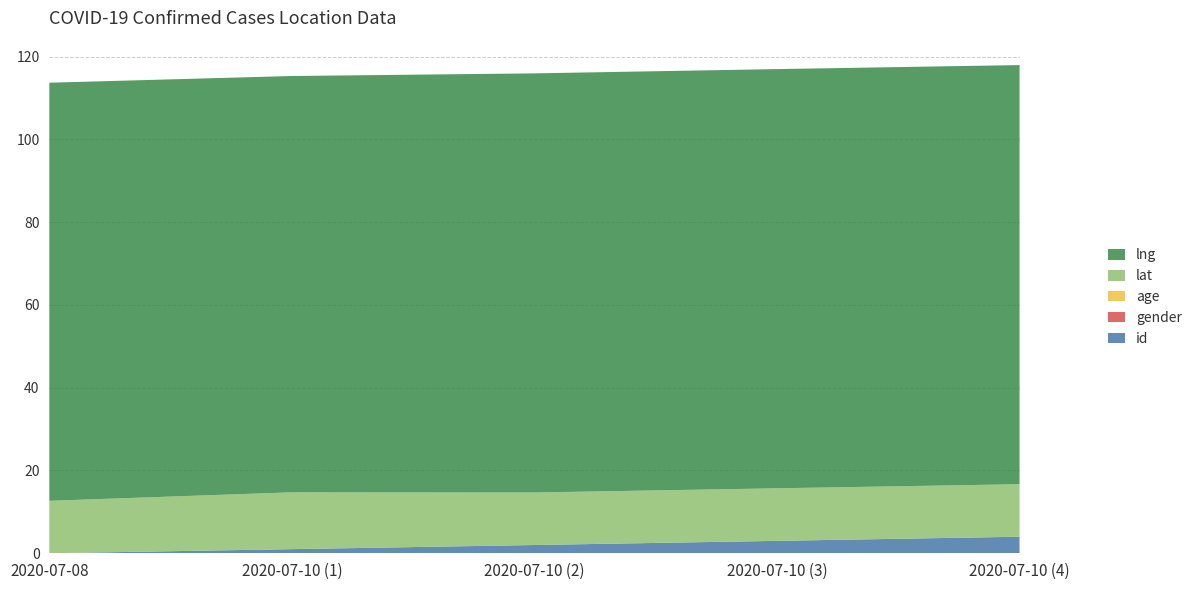

Reading right to left, what are all the values shown in this chart?

lat: 12.7	12.7	12.7	13.7	12.7
lng: 101.3	101.3	101.2	100.6	101.0
id: 4.0	3.0	2.0	1.0	0.0
age: 0.0	0.0	0.0	0.0	0.0
gender: 0.0	0.0	0.0	0.0	0.0